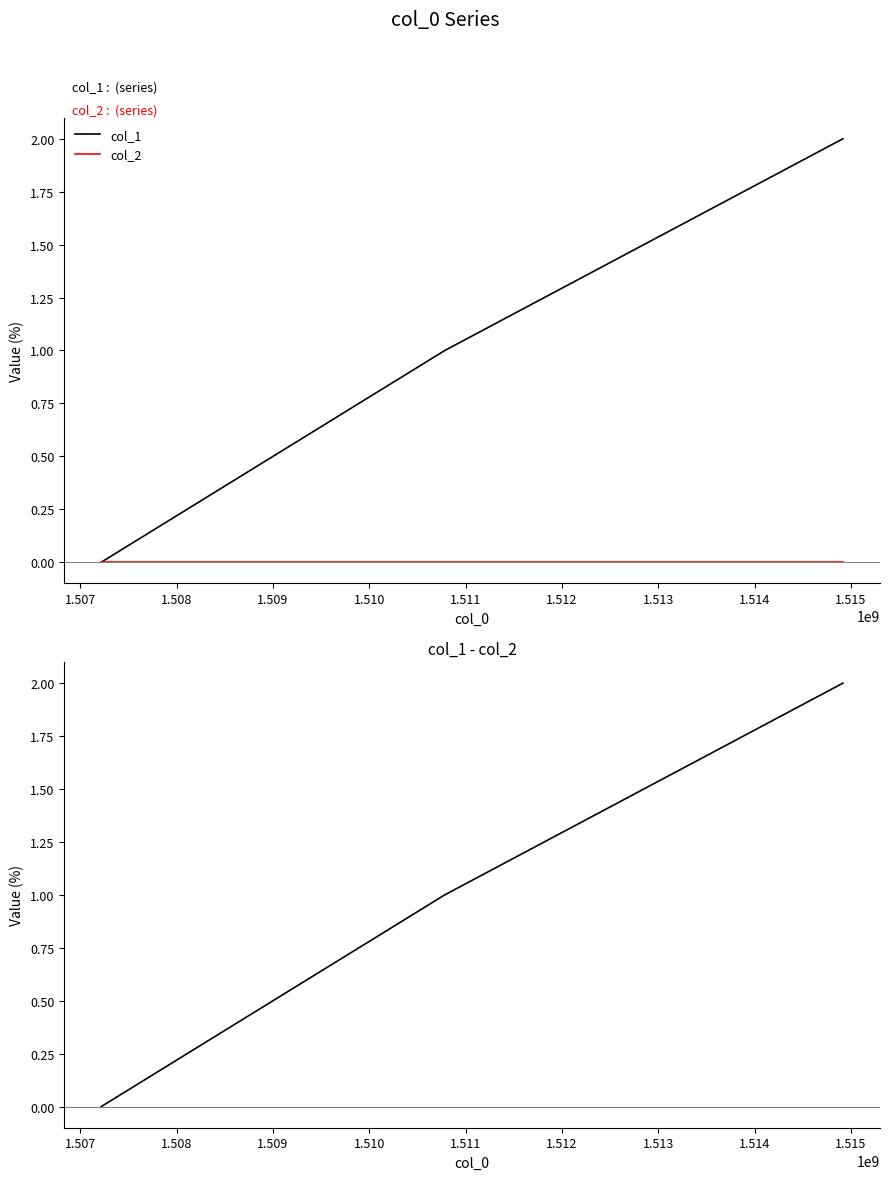

Rank the series at 1.507 from lowest to highest value.

col_2, col_1, col_1 - col_2